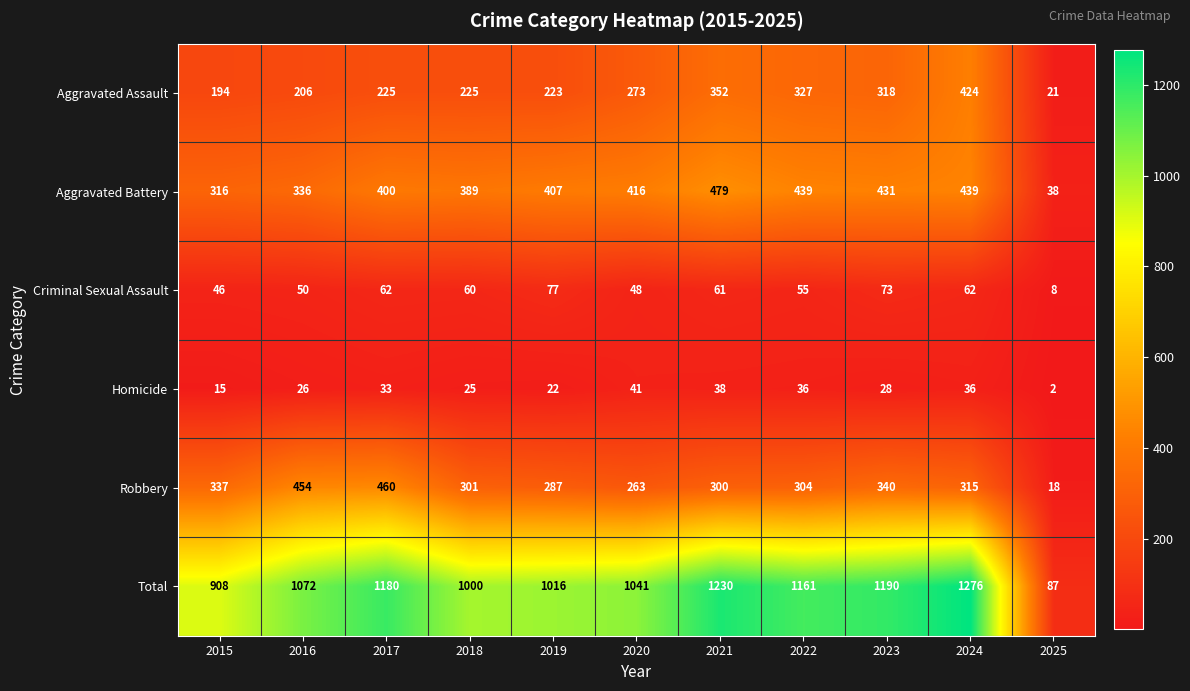

At 2024, list the series in order from largest to smallest.

Total, Aggravated Battery, Aggravated Assault, Robbery, Criminal Sexual Assault, Homicide